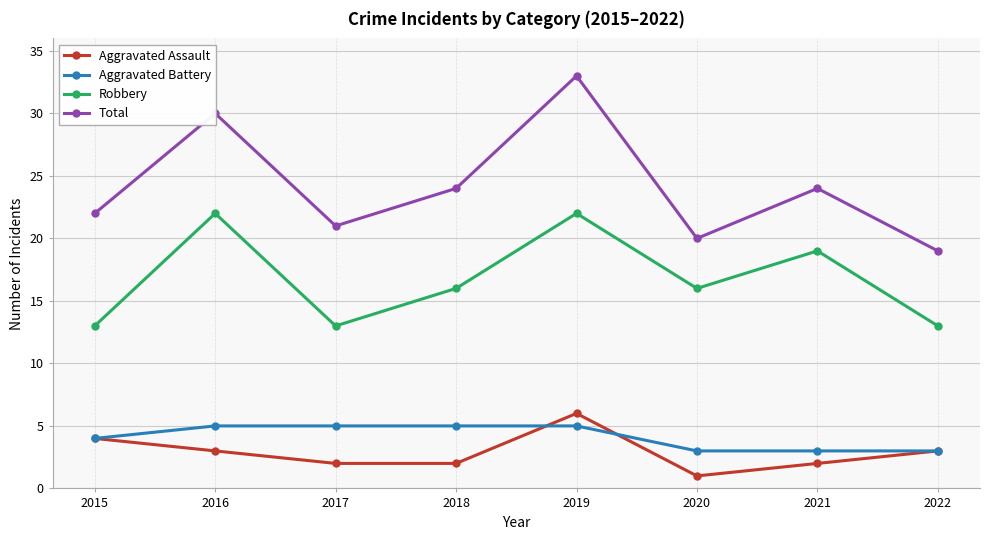

At which label is Aggravated Battery closest to 4?

2015